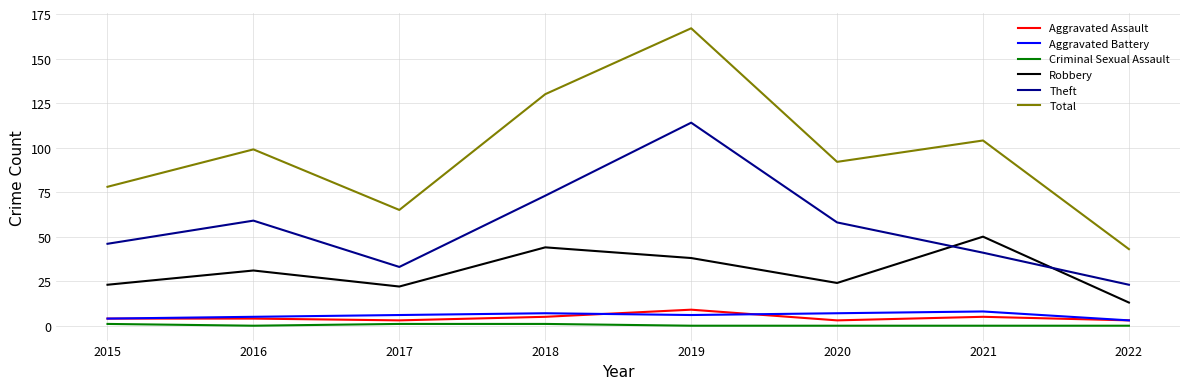

List the labels in order of Total value, largest first.

2019, 2018, 2021, 2016, 2020, 2015, 2017, 2022